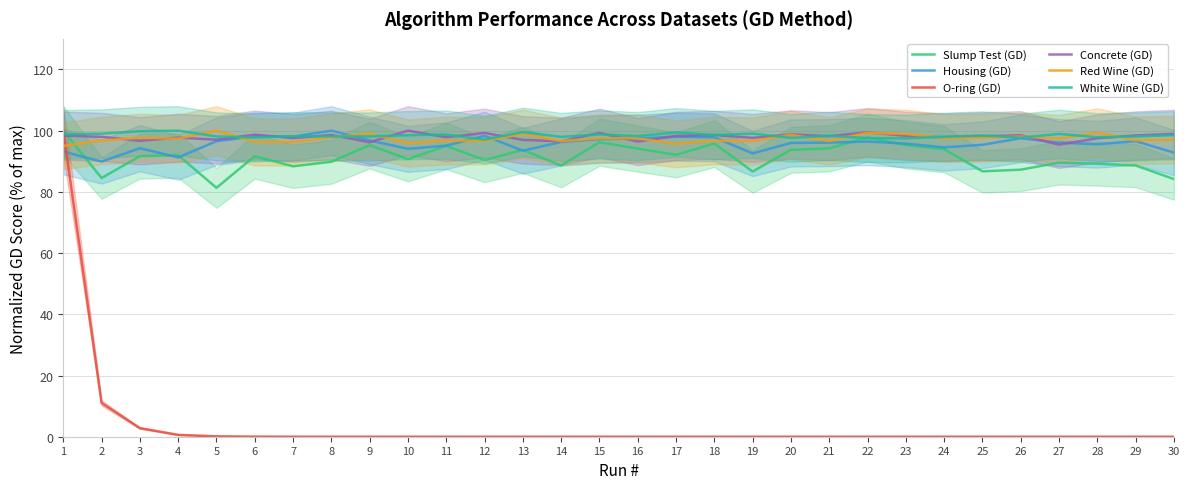

Which series has the largest range (max minus min)?

O-ring (GD)